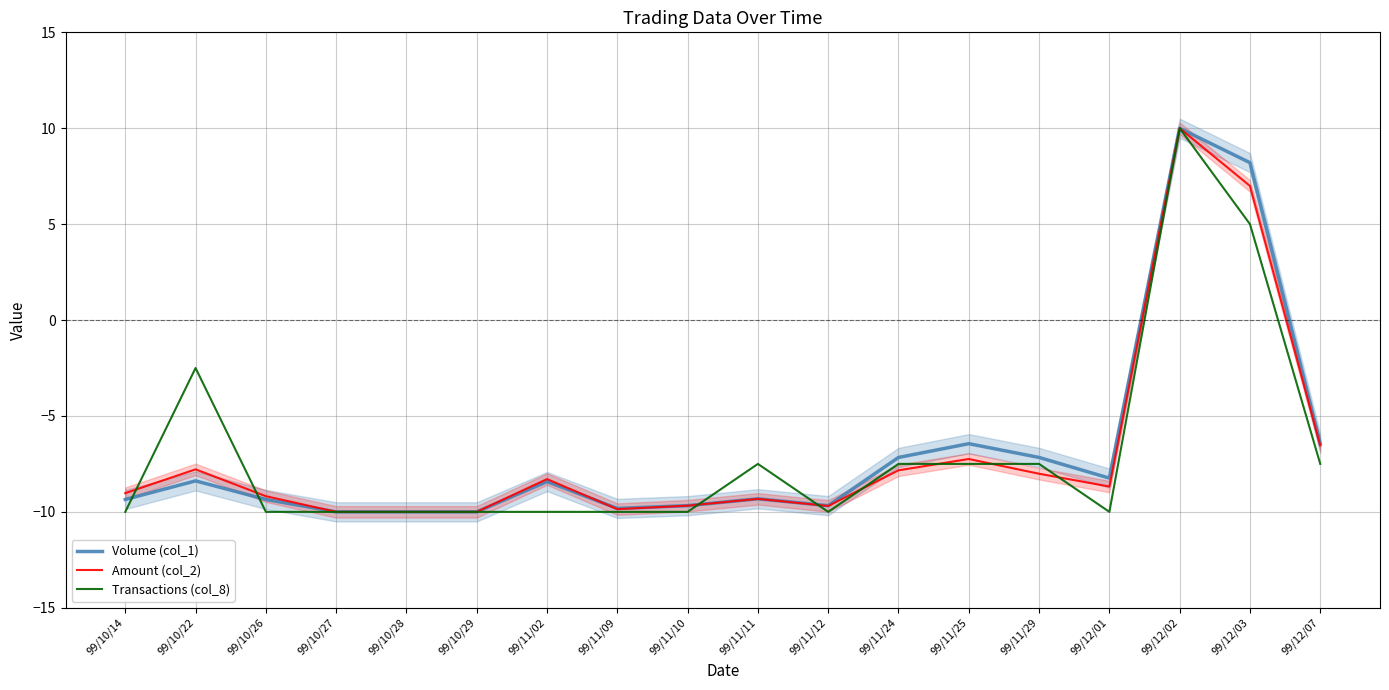

The Amount (col_2) series shows -10.0 at 99/10/29. True or false?

True